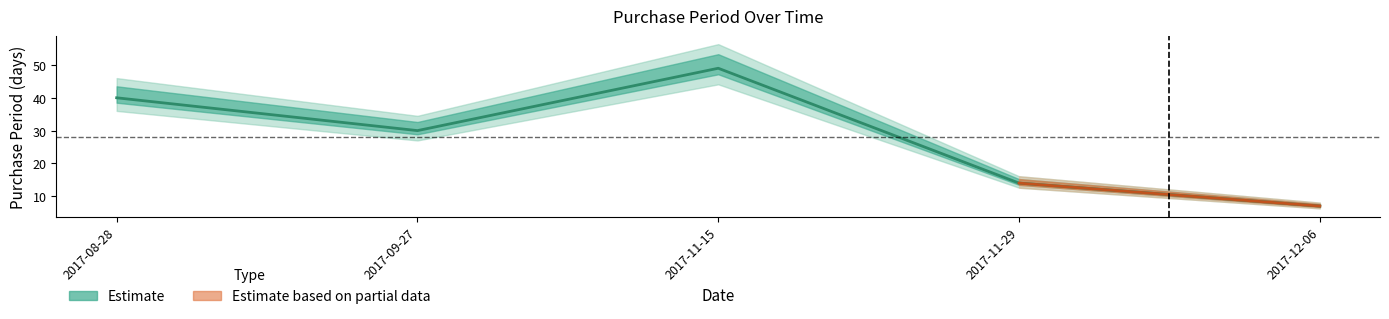

Reading left to right, transcribe all the data shown in this chart.

2017-08-28=40	2017-09-27=30	2017-11-15=49	2017-11-29=14	2017-12-06=7